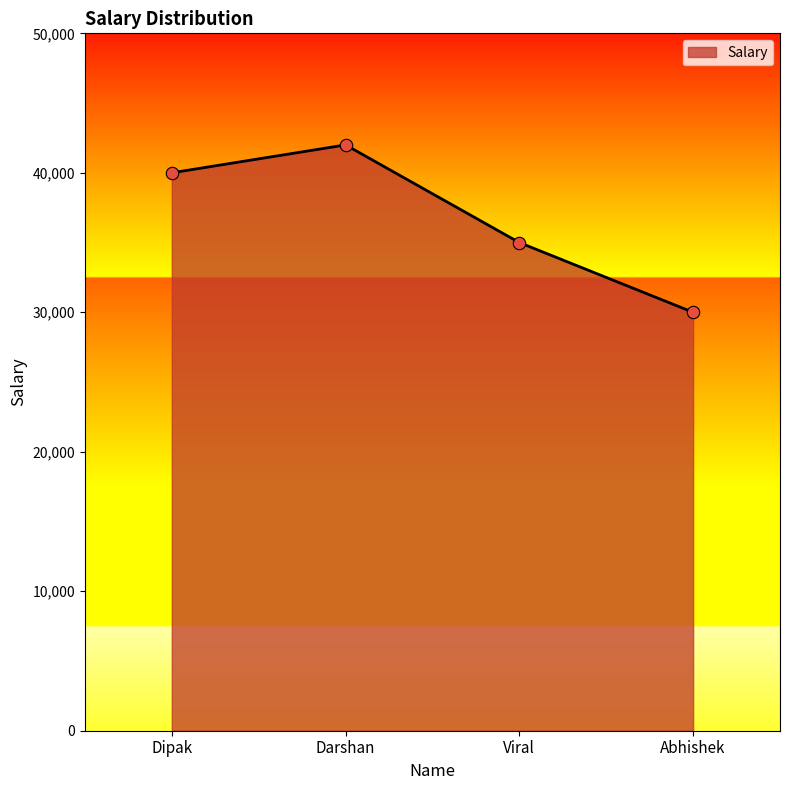

Between Viral and Abhishek, which is larger?

Viral